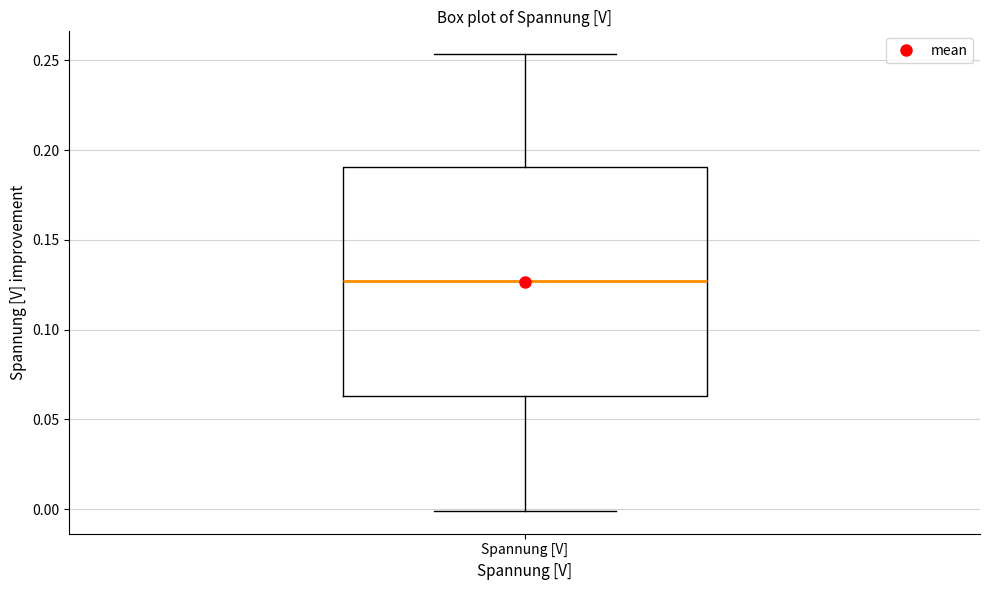

Read this box plot against the y-axis: the position of the median line, the range covered by the box, and the ends of both whiskers. The values are not printed on the chart, so give them approximately, as read against the axis.

median 0.125, box 0.065 to 0.190, whiskers 0.000 to 0.255